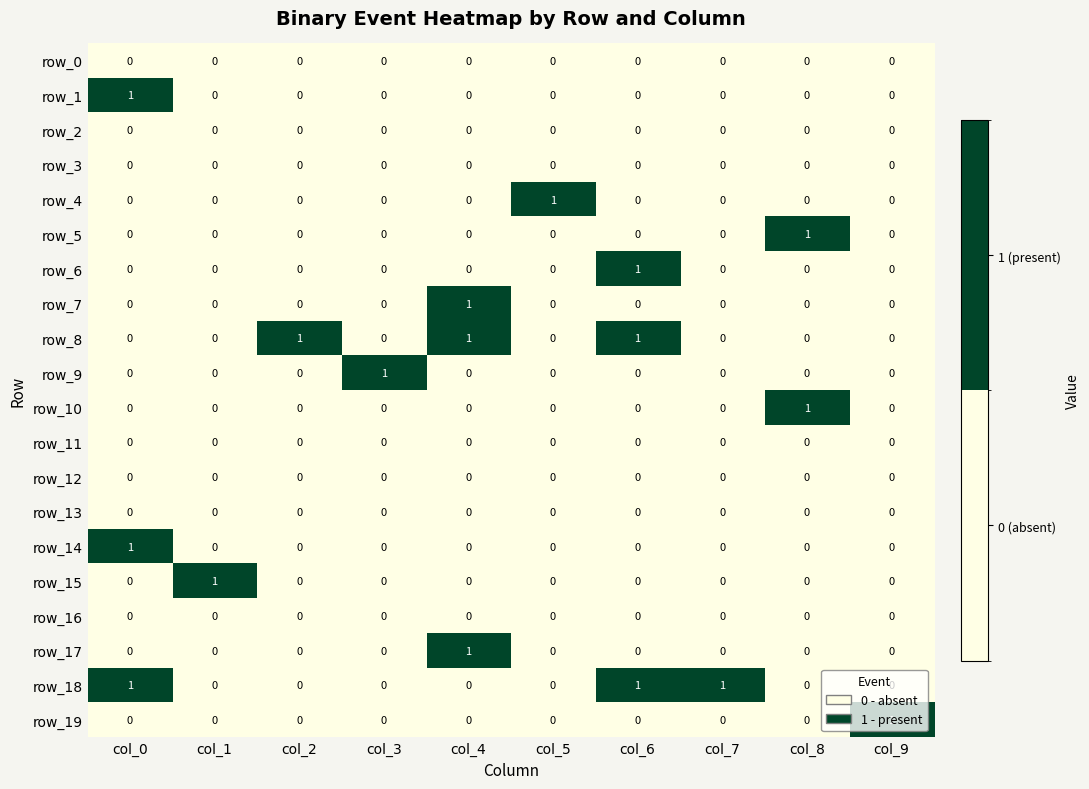

Reading right to left, transcribe all the data shown in this chart.

row_0: 0	0	0	0	0	0	0	0	0	0
row_1: 0	0	0	0	0	0	0	0	0	1
row_2: 0	0	0	0	0	0	0	0	0	0
row_3: 0	0	0	0	0	0	0	0	0	0
row_4: 0	0	0	0	1	0	0	0	0	0
row_5: 0	1	0	0	0	0	0	0	0	0
row_6: 0	0	0	1	0	0	0	0	0	0
row_7: 0	0	0	0	0	1	0	0	0	0
row_8: 0	0	0	1	0	1	0	1	0	0
row_9: 0	0	0	0	0	0	1	0	0	0
row_10: 0	1	0	0	0	0	0	0	0	0
row_11: 0	0	0	0	0	0	0	0	0	0
row_12: 0	0	0	0	0	0	0	0	0	0
row_13: 0	0	0	0	0	0	0	0	0	0
row_14: 0	0	0	0	0	0	0	0	0	1
row_15: 0	0	0	0	0	0	0	0	1	0
row_16: 0	0	0	0	0	0	0	0	0	0
row_17: 0	0	0	0	0	1	0	0	0	0
row_18: 0	0	1	1	0	0	0	0	0	1
row_19: 1	0	0	0	0	0	0	0	0	0